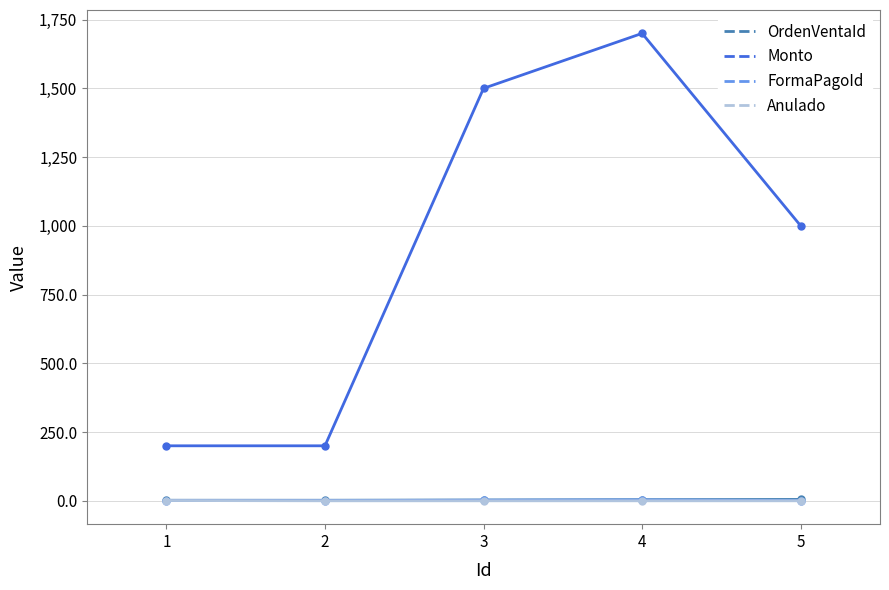

At which category is the sum across all series the highest?

4